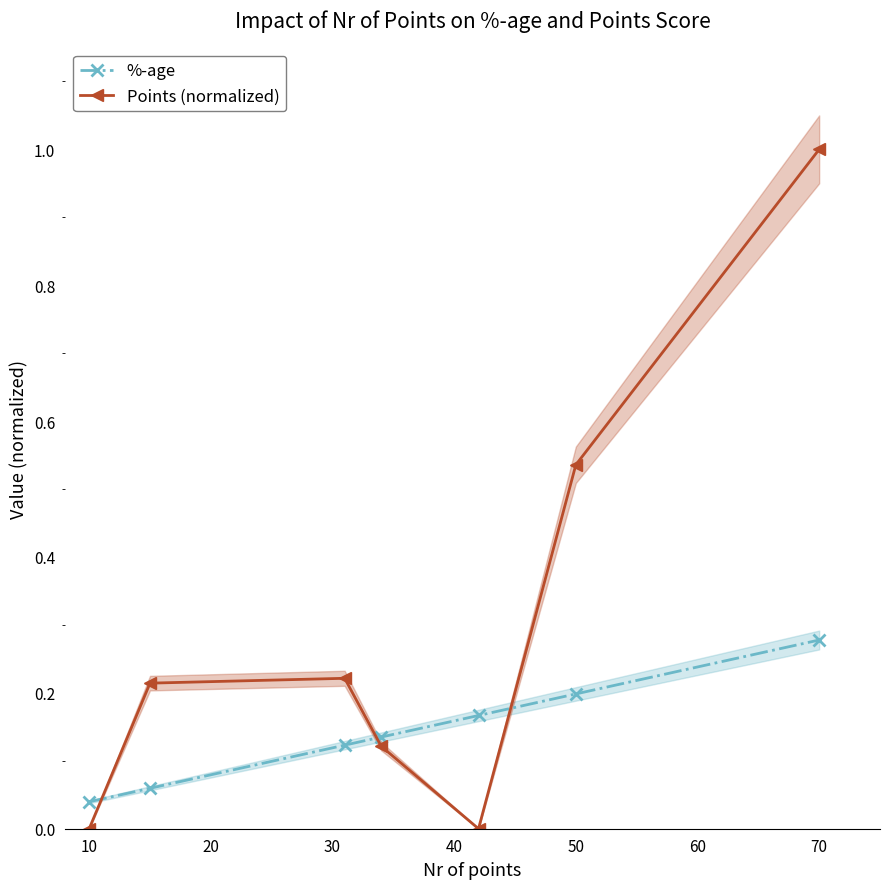

True or false: %-age has more than 2 points higher than both neighbors.

False